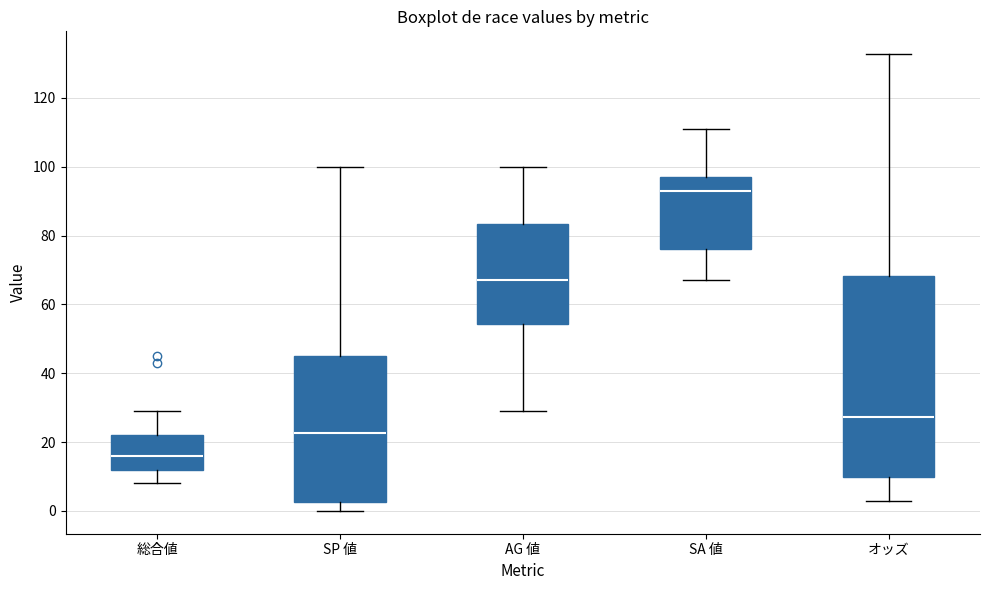

Reading left to right, read every box against the y-axis: the position of its median line, the range the box covers, and the ends of its whiskers. The values are not printed on the chart, so give them approximately, as read against the axis.

総合値: median 16, box 12 to 22, whiskers 8 to 30
SP 値: median 22, box 2 to 46, whiskers 0 to 100
AG 値: median 68, box 54 to 84, whiskers 30 to 100
SA 値: median 94, box 76 to 98, whiskers 68 to 112
オッズ: median 28, box 10 to 68, whiskers 2 to 132